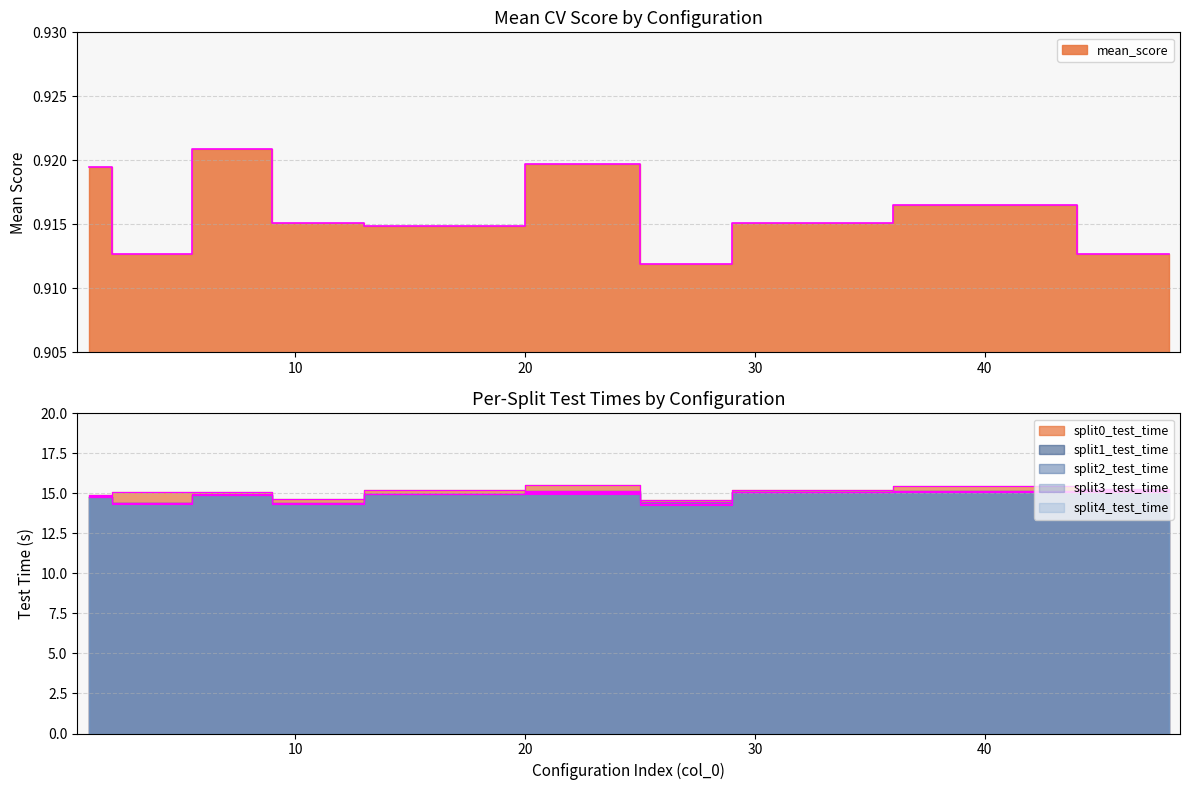

True or false: split3_test_time has a value of 6.9 at 48.

False